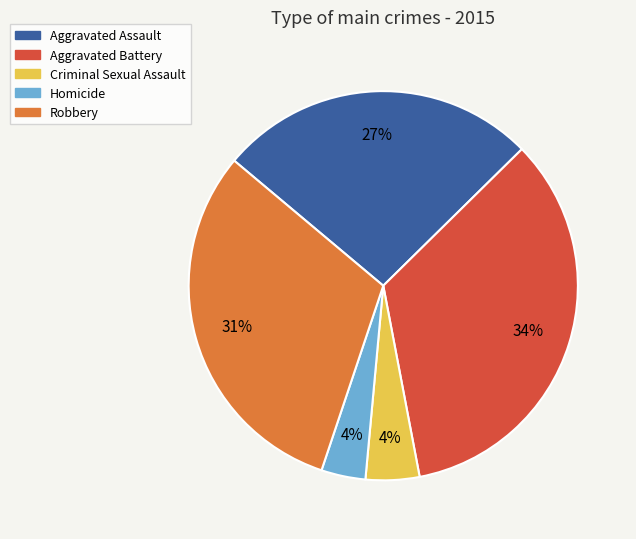

How many slices are in this pie chart?

5